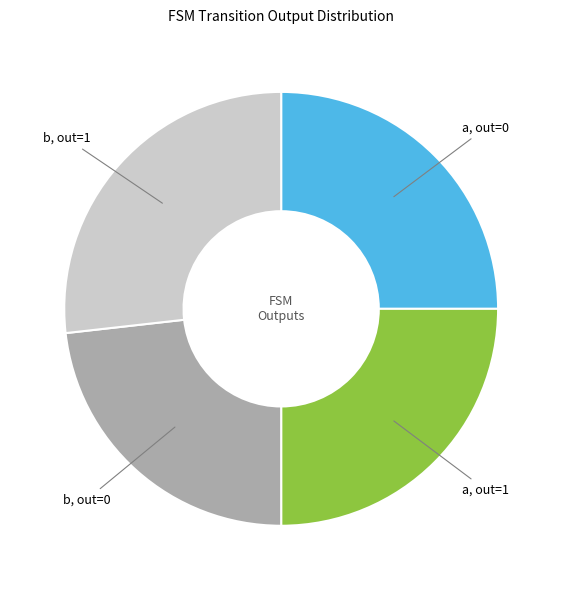

Which has a higher value, b, out=1 or a, out=0?

b, out=1